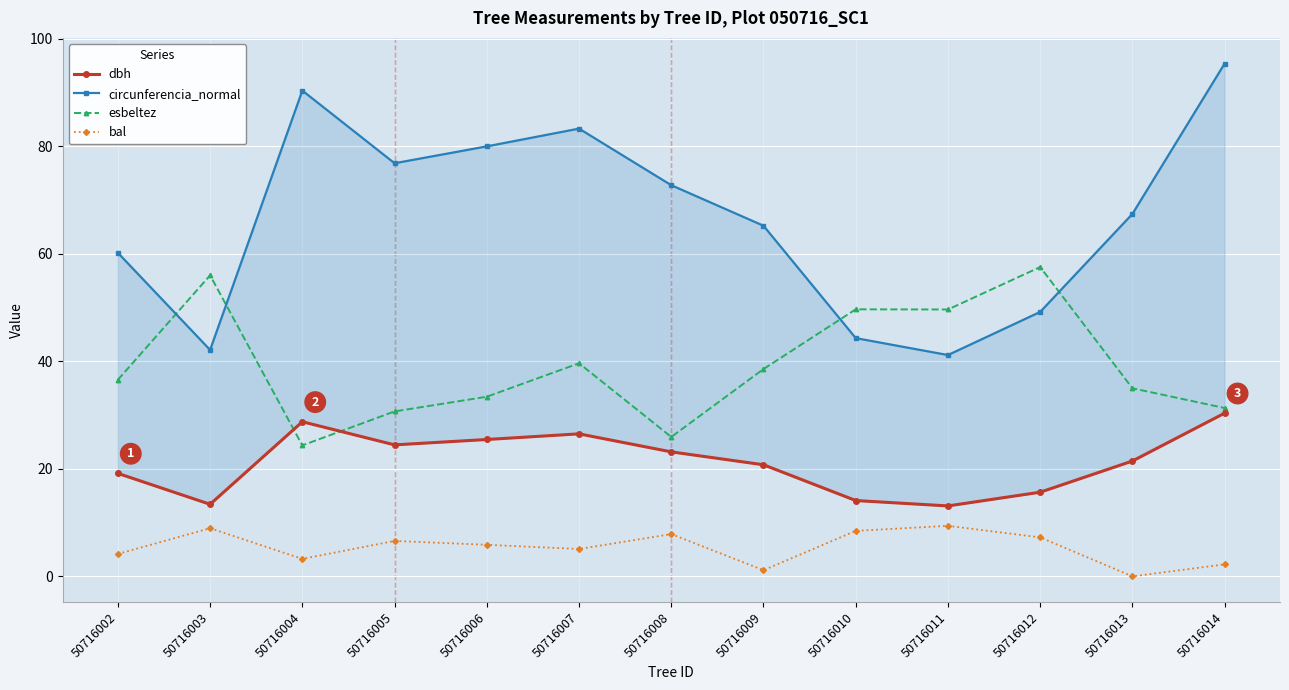

List the series in order of their peak value, highest first.

circunferencia_normal, esbeltez, dbh, bal